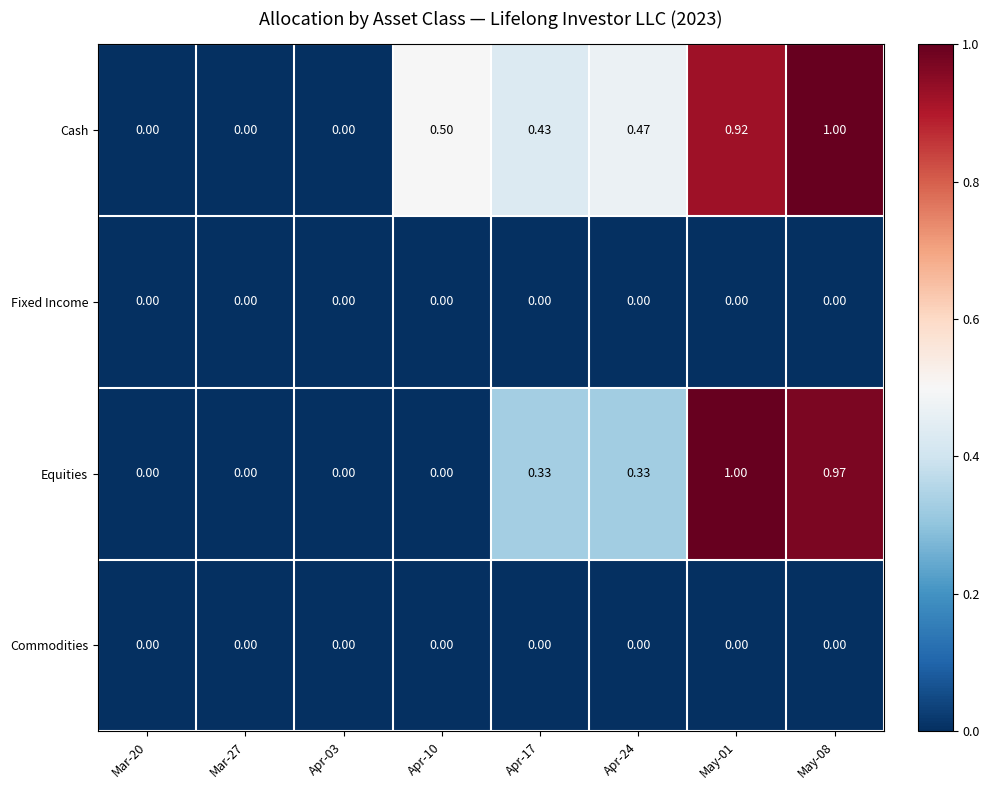

Count the number of data series in this chart.

4